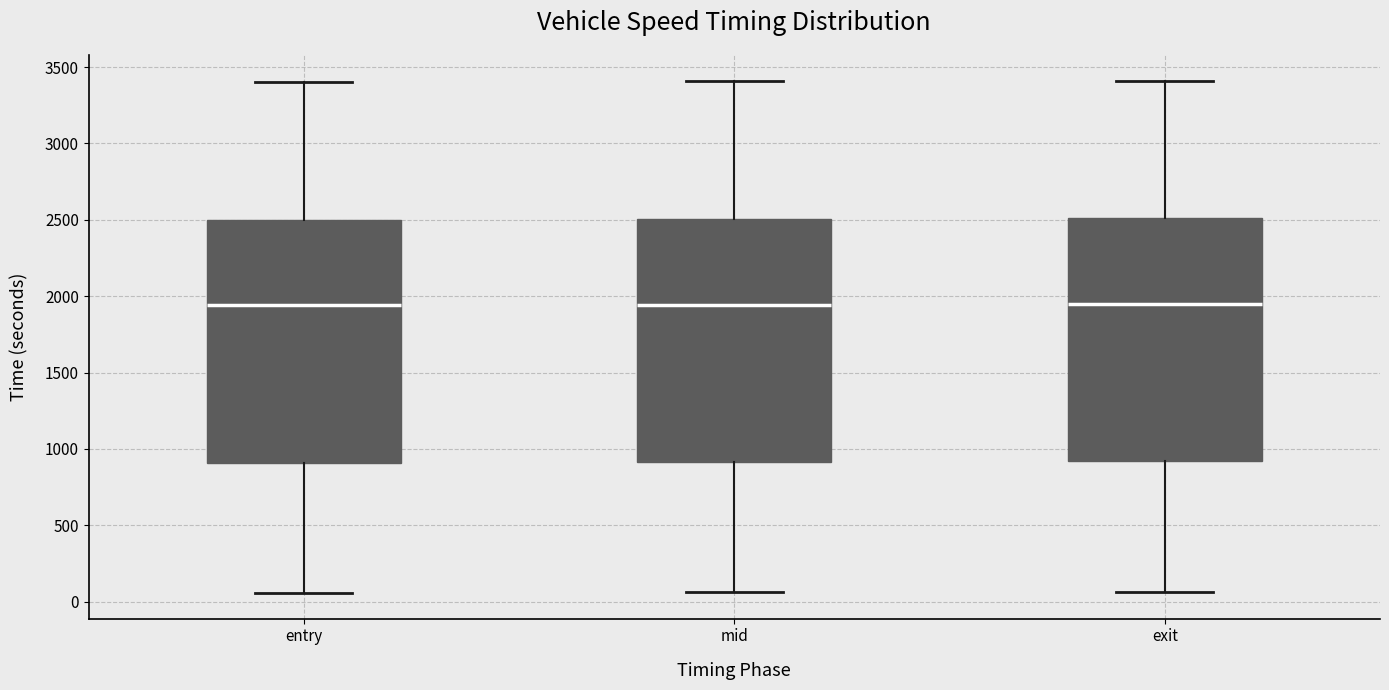

Where is the upper edge of the box for entry on the y-axis? The values are not printed on the chart, so give them approximately, as read against the axis.

2500